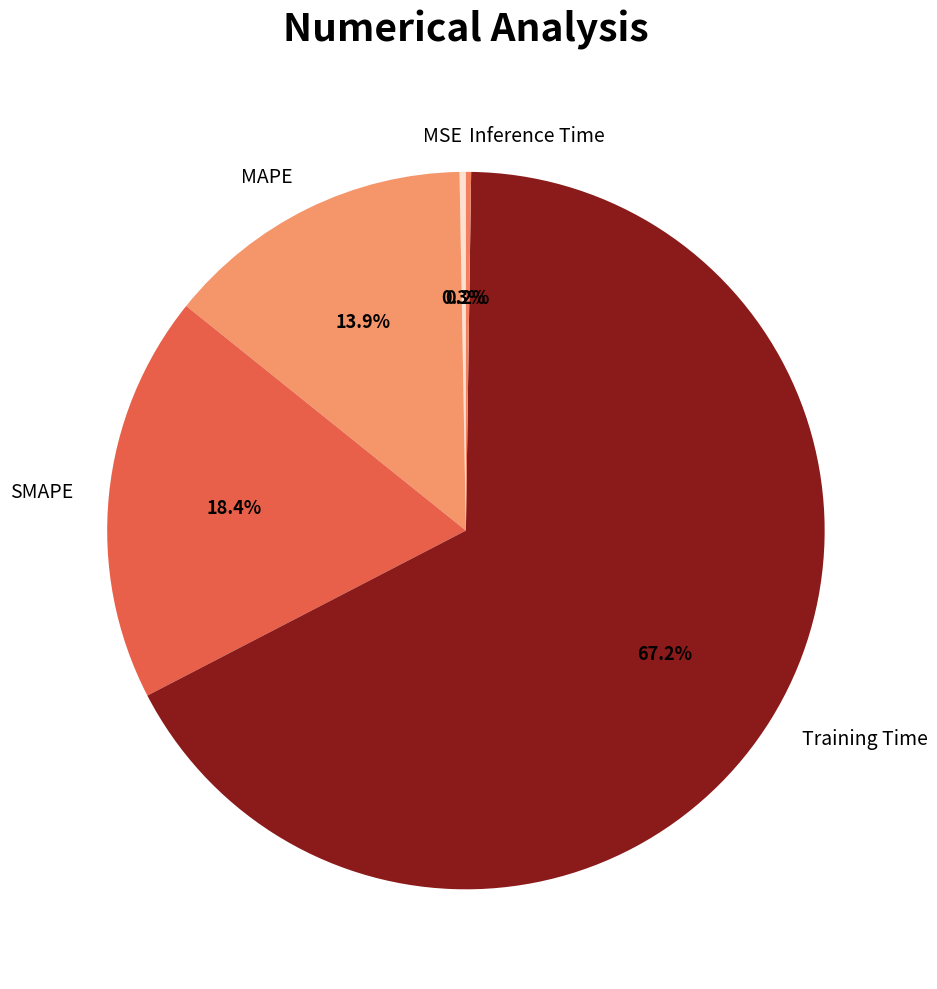

Between MSE and SMAPE, which is larger?

SMAPE